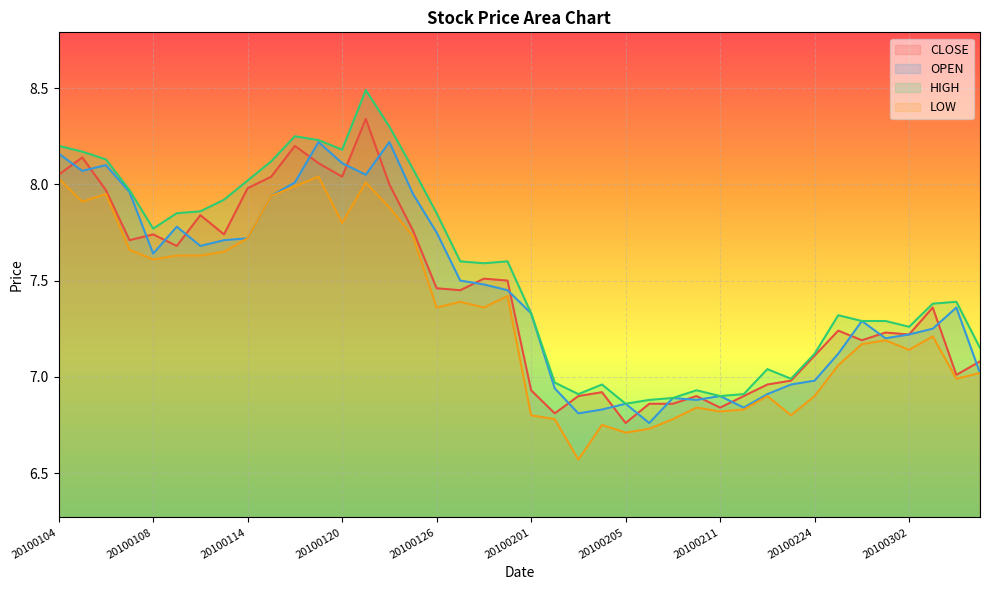

What is the difference between the highest and lowest values at 20100114?

0.3